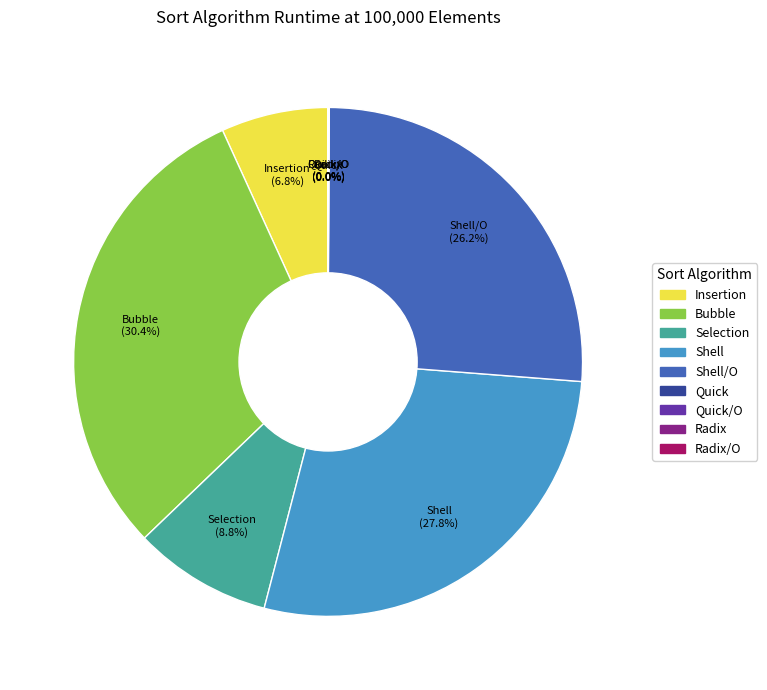

Is there a majority slice in this chart?

No